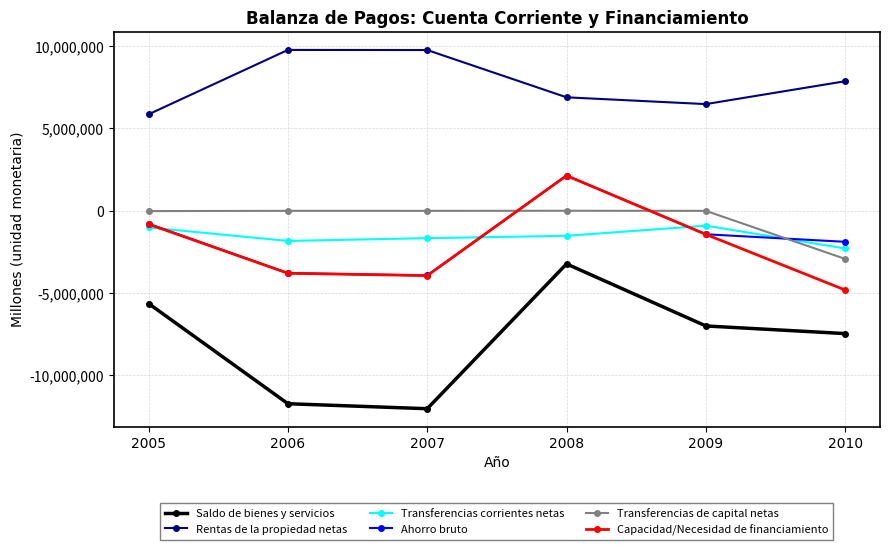

Is the value of Capacidad/Necesidad de financiamiento at 2005 greater than the value of Saldo de bienes y servicios at 2007?

Yes